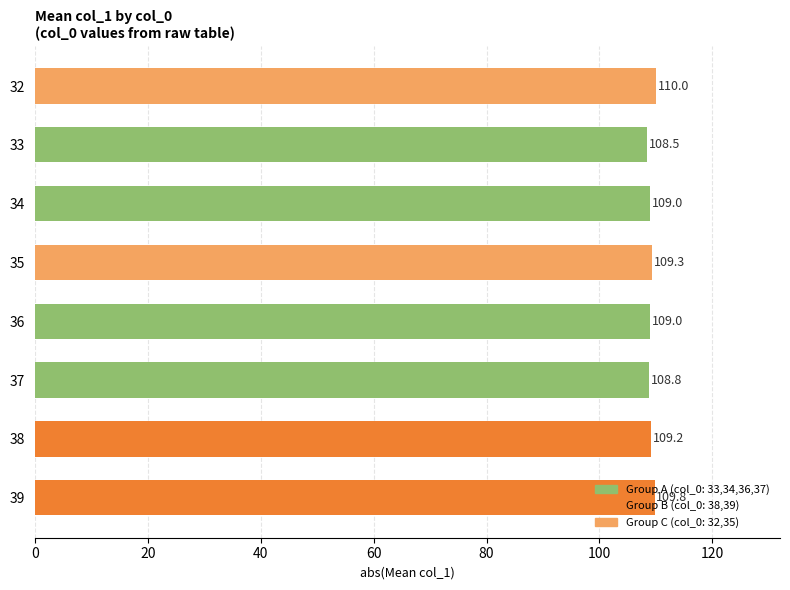

What is the sum of the values at 34 and 37?

217.8